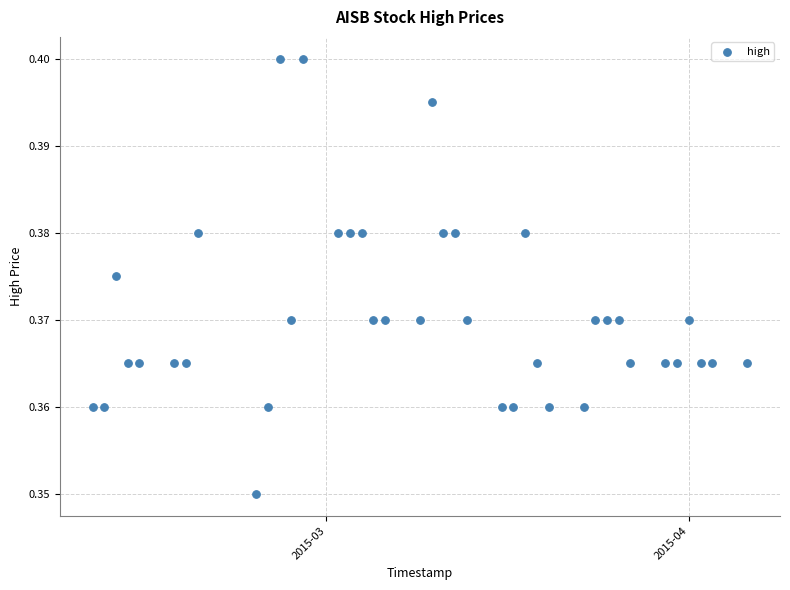

What is the range of X values (max minus min)?

56.0